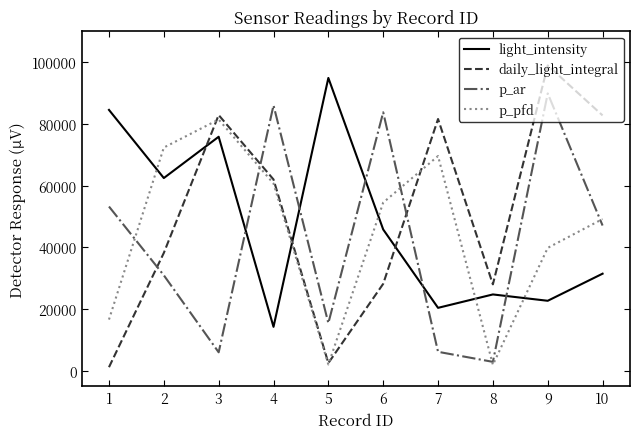

The daily_light_integral series shows 81598 at 7. True or false?

True